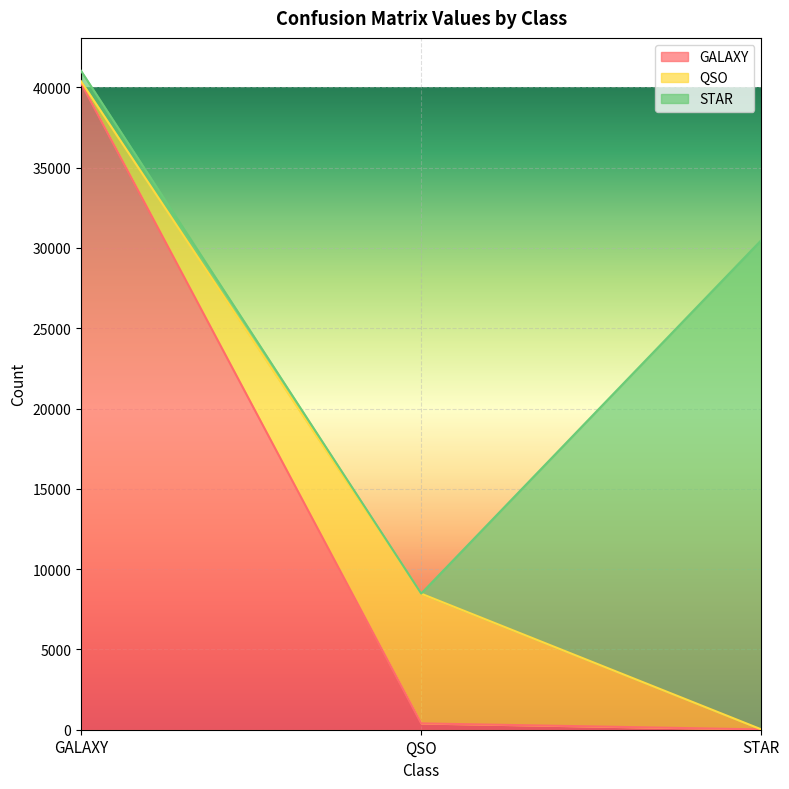

At how many categories does at least one series exceed 19860?

2